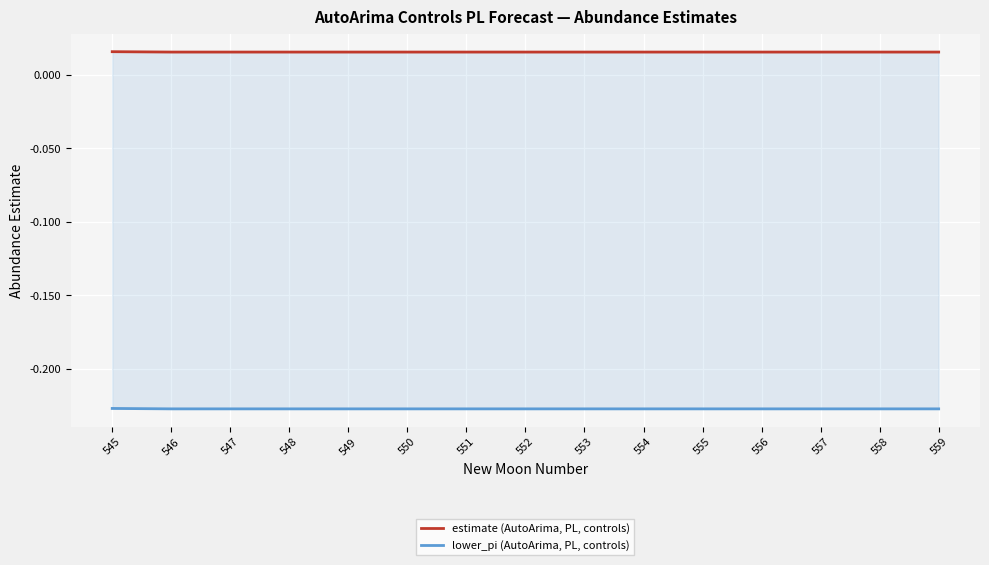

What are all the series names shown in the legend?

estimate (AutoArima, PL, controls), lower_pi (AutoArima, PL, controls)